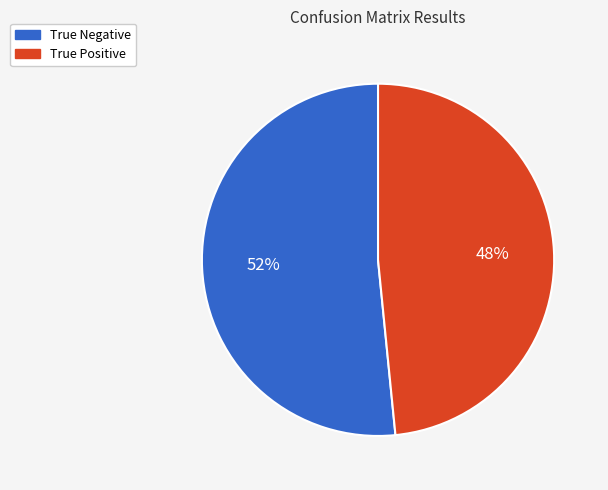

What is the ratio of the value at True Positive to the value at True Negative?

0.9